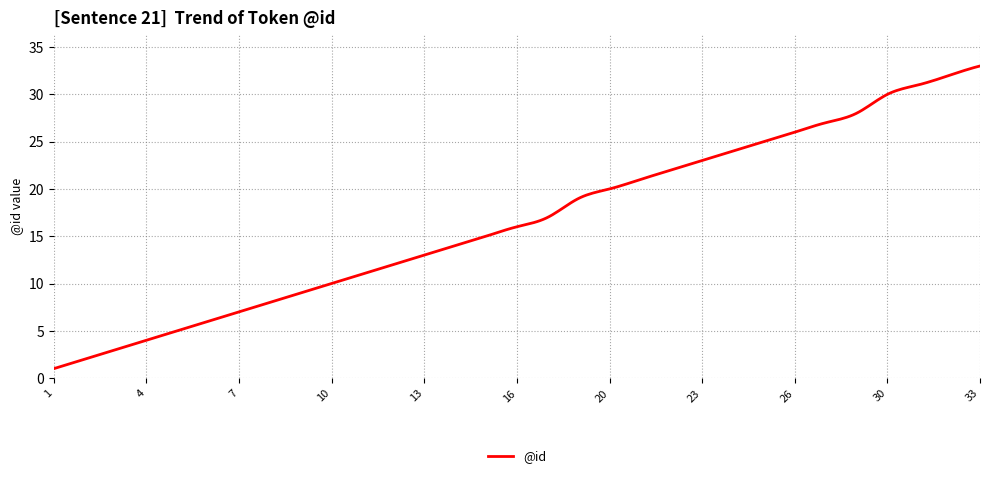

What is the difference between the maximum and minimum values?

32.0